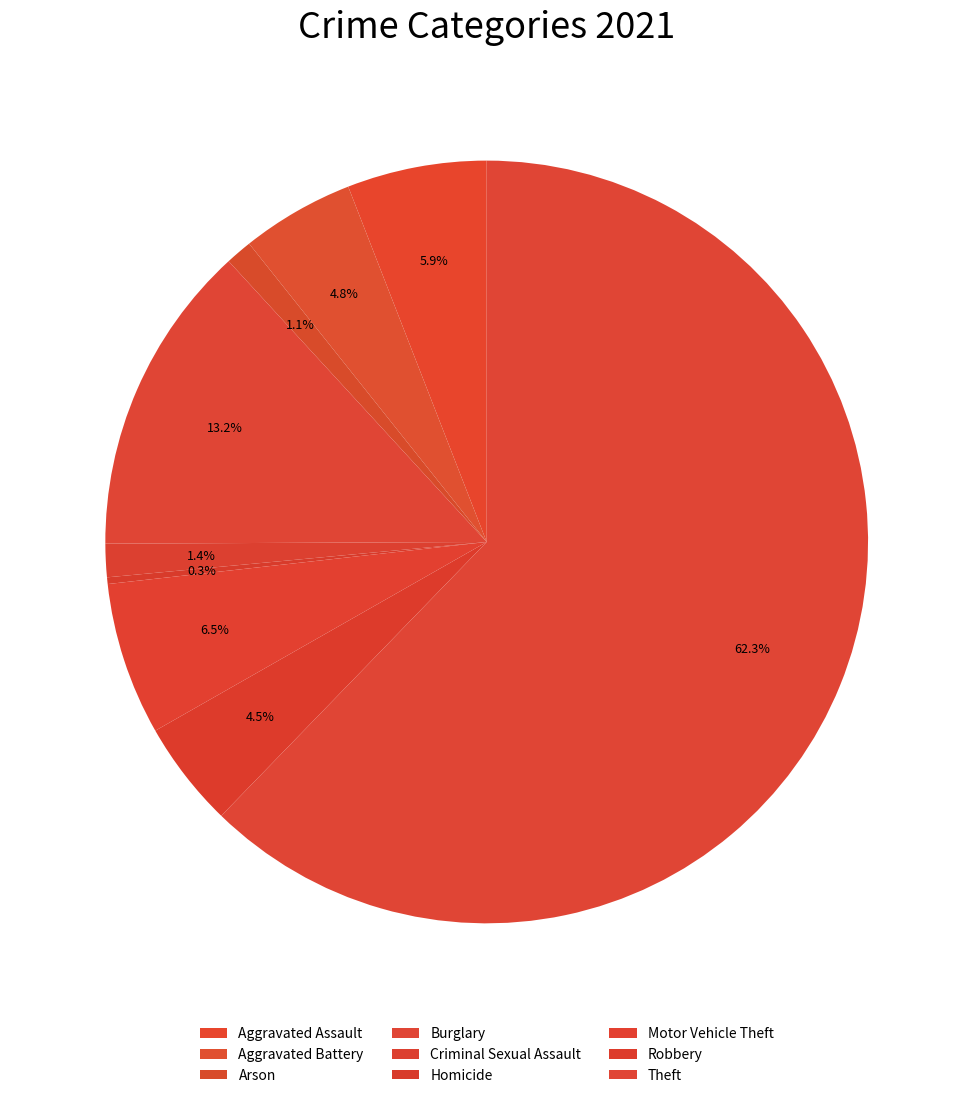

What percentage is the Arson slice, to the nearest percent?

1%